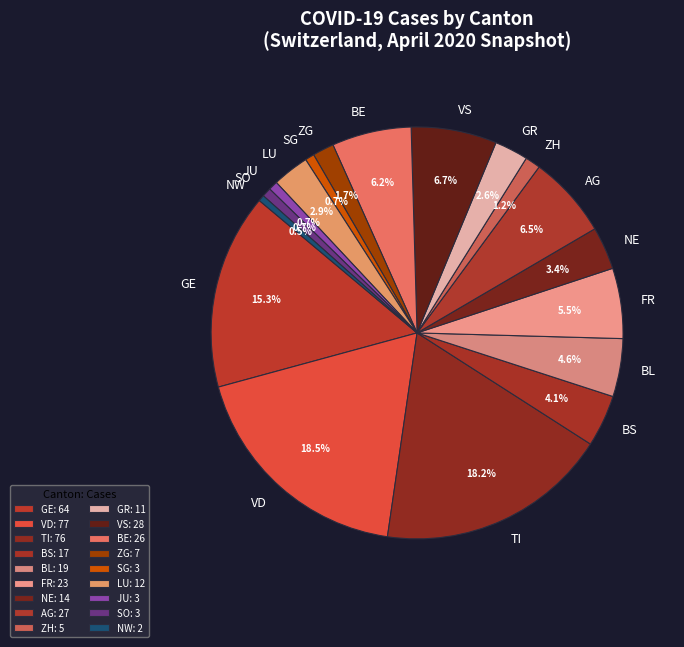

Does any single category account for the majority?

No